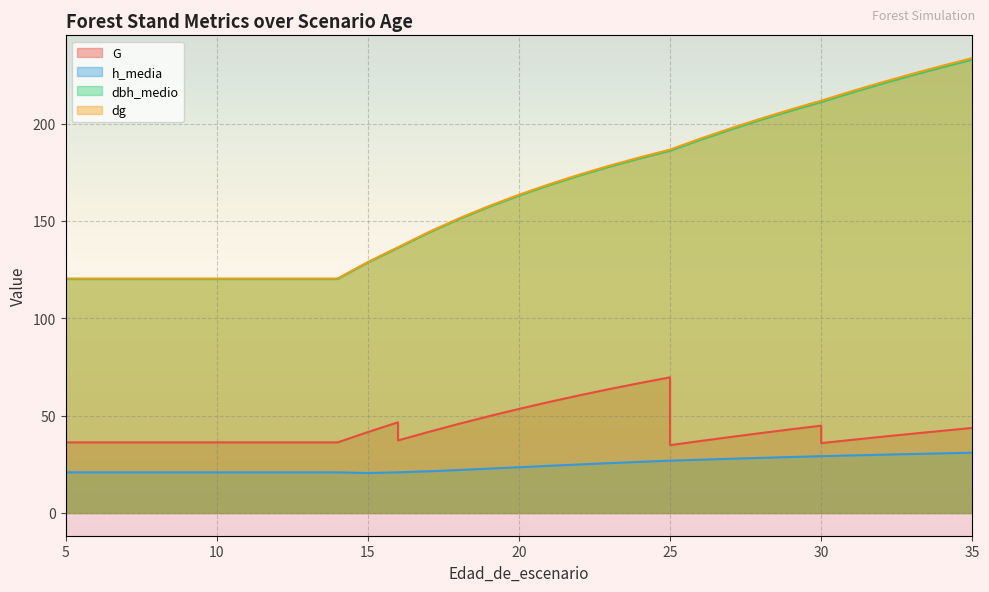

List the labels in order of dg value, smallest first.

5, 5, 6, 7, 8, 9, 10, 11, 12, 13, 14, 15, 16, 16, 17, 18, 19, 20, 21, 22, 23, 24, 25, 25, 26, 27, 28, 29, 30, 30, 31, 32, 33, 34, 35